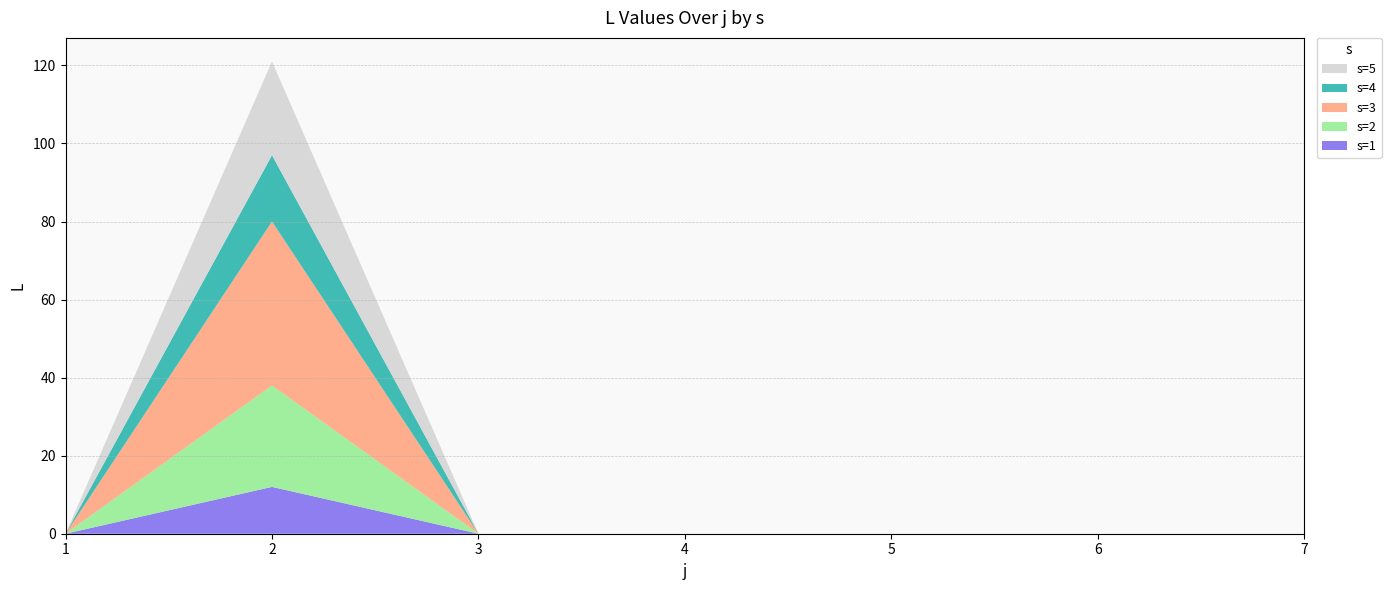

Reading right to left, what are all the values shown in this chart?

s=1: 7=0	6=0	5=0	4=0	3=0	2=12	1=0
s=2: 7=0	6=0	5=0	4=0	3=0	2=26	1=0
s=3: 7=0	6=0	5=0	4=0	3=0	2=42	1=0
s=4: 7=0	6=0	5=0	4=0	3=0	2=17	1=0
s=5: 7=0	6=0	5=0	4=0	3=0	2=24	1=0